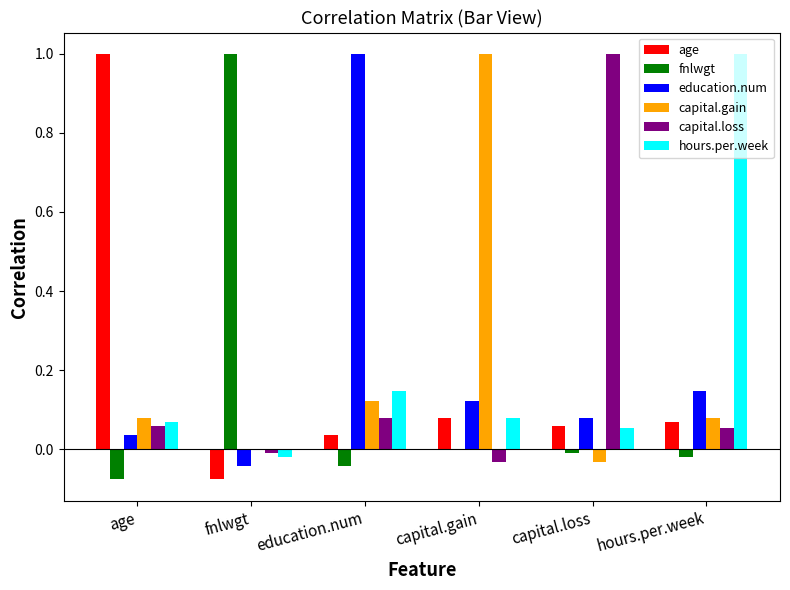

Is the value of hours.per.week at fnlwgt greater than the value of education.num at education.num?

No